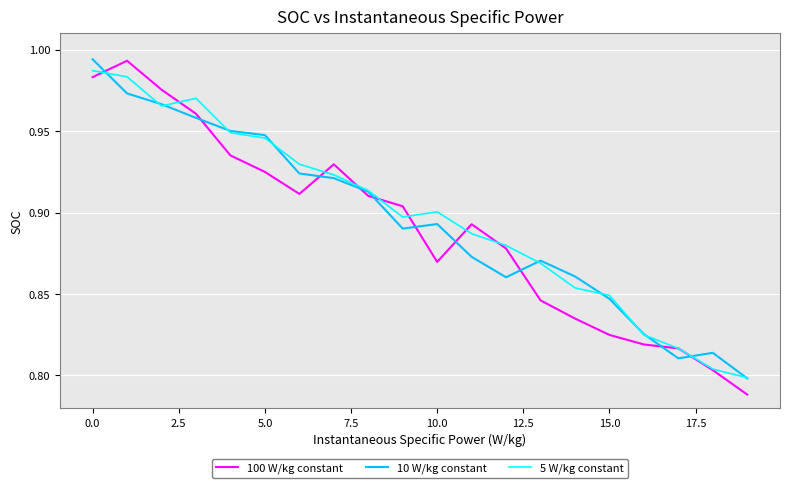

True or false: 10 W/kg constant and 100 W/kg constant intersect in this chart.

True